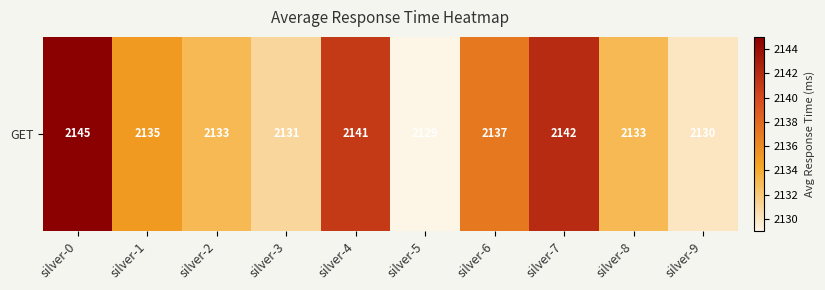

How many values are below 2135?

5